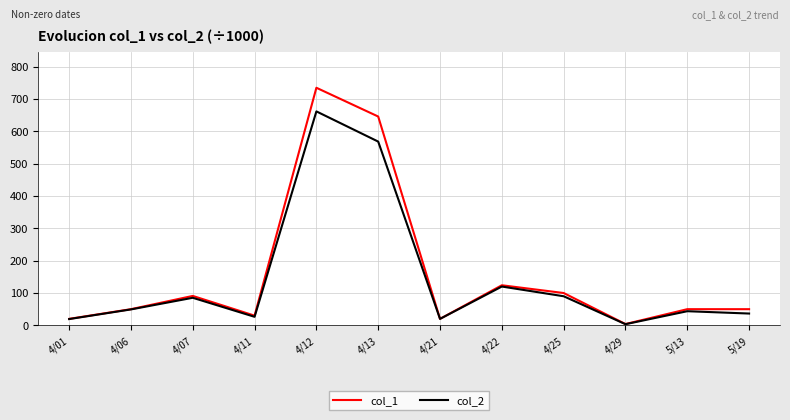

At which label does col_2 reach its minimum?

4/29